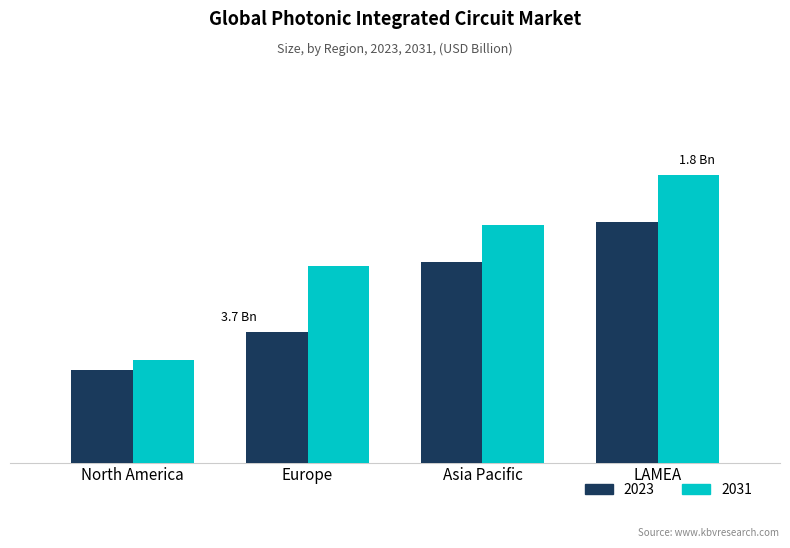

List the labels in order of 2031 value, largest first.

LAMEA, Asia Pacific, Europe, North America